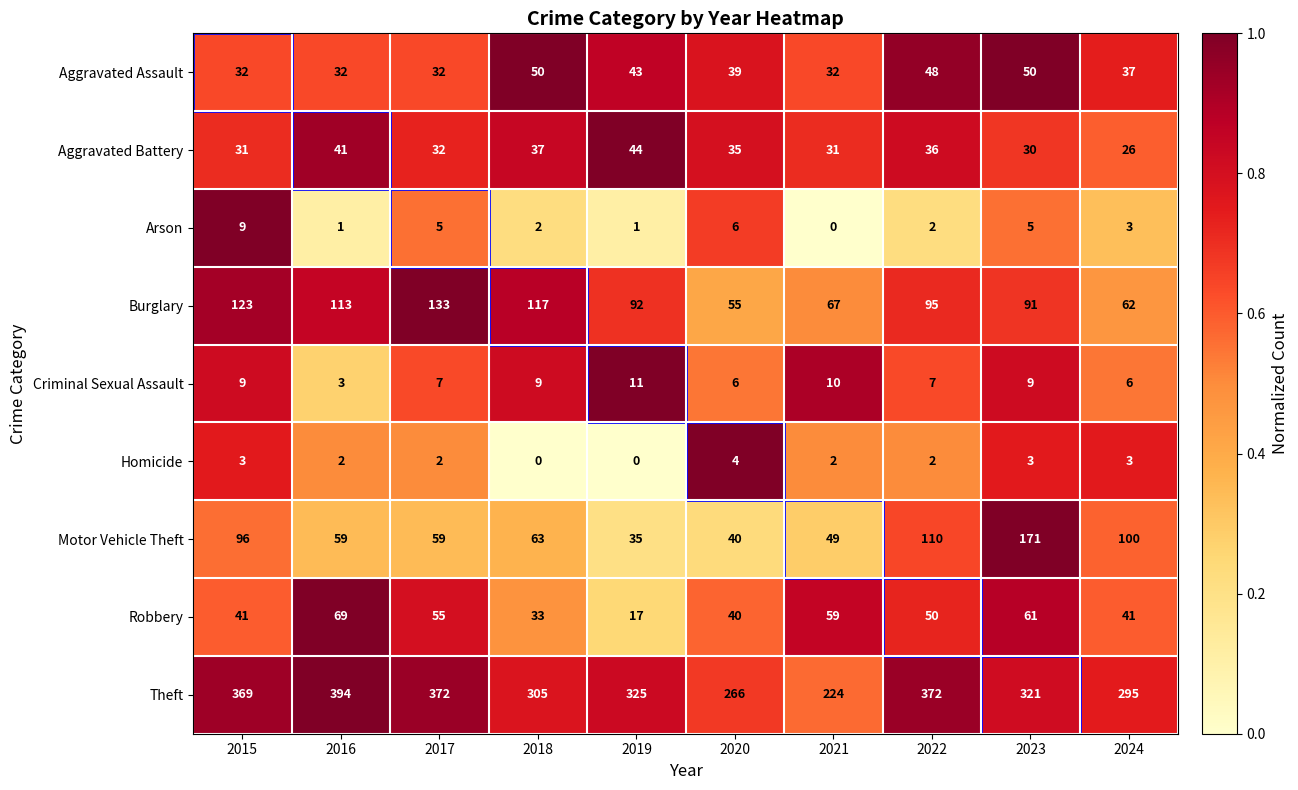

Rank the series by their maximum value, from lowest to highest.

Homicide, Arson, Criminal Sexual Assault, Aggravated Battery, Aggravated Assault, Robbery, Burglary, Motor Vehicle Theft, Theft